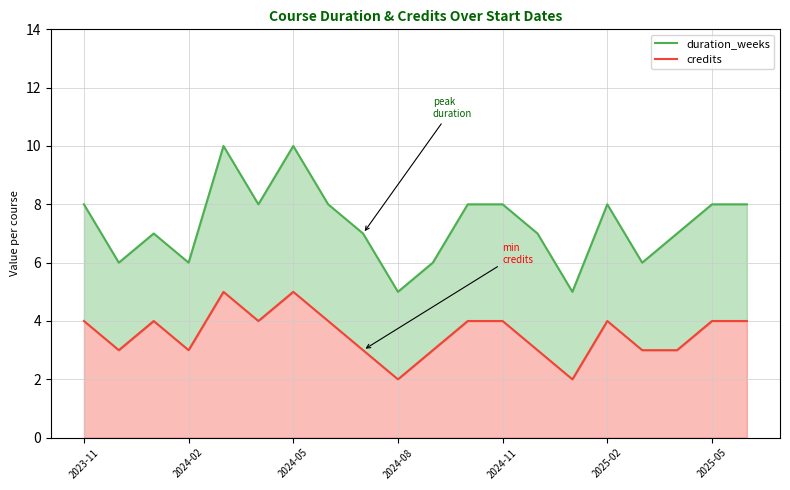

In duration_weeks, how many points are higher than both neighbors (excluding endpoints)?

4